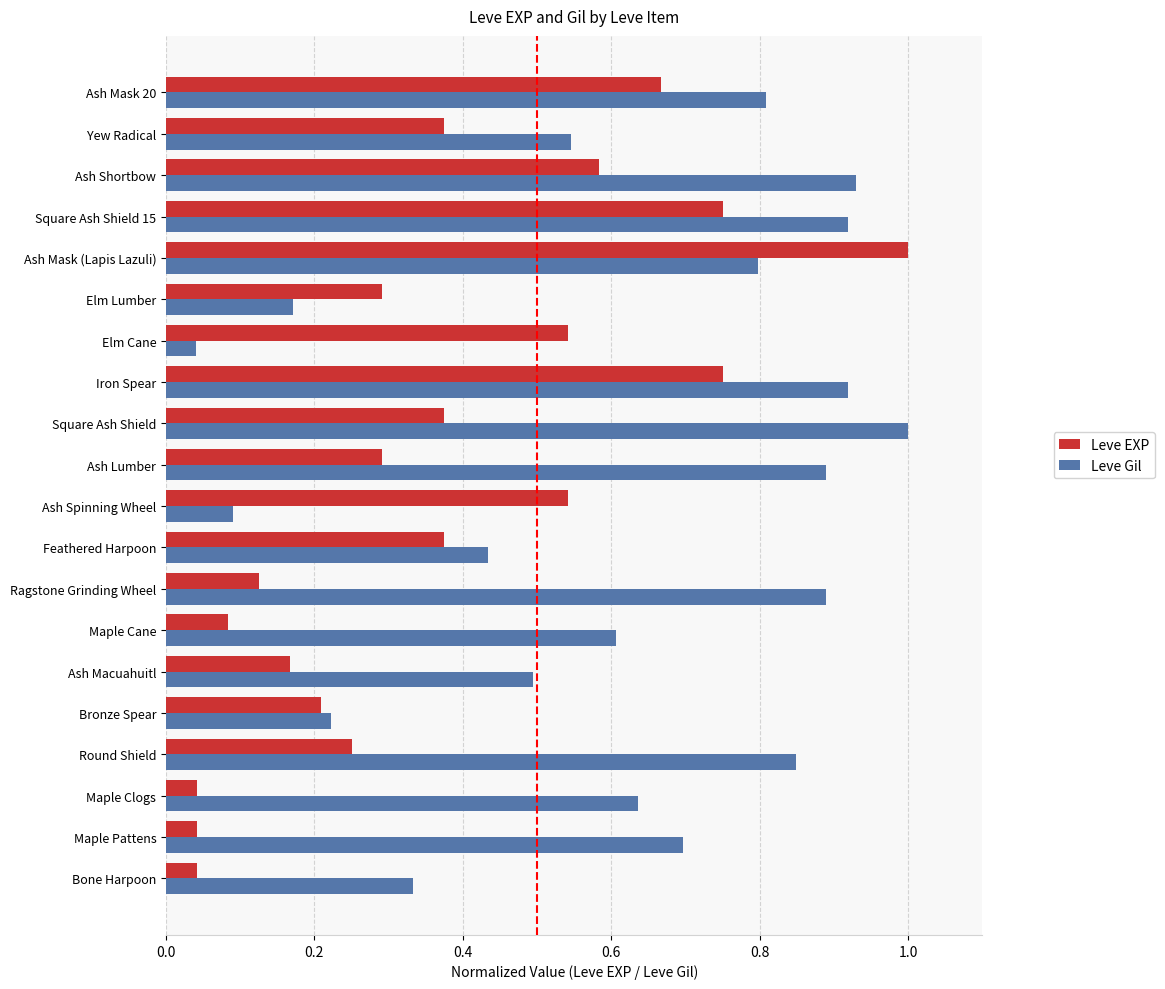

What is the difference between the maximum and minimum values in the Leve Gil series?

1.0